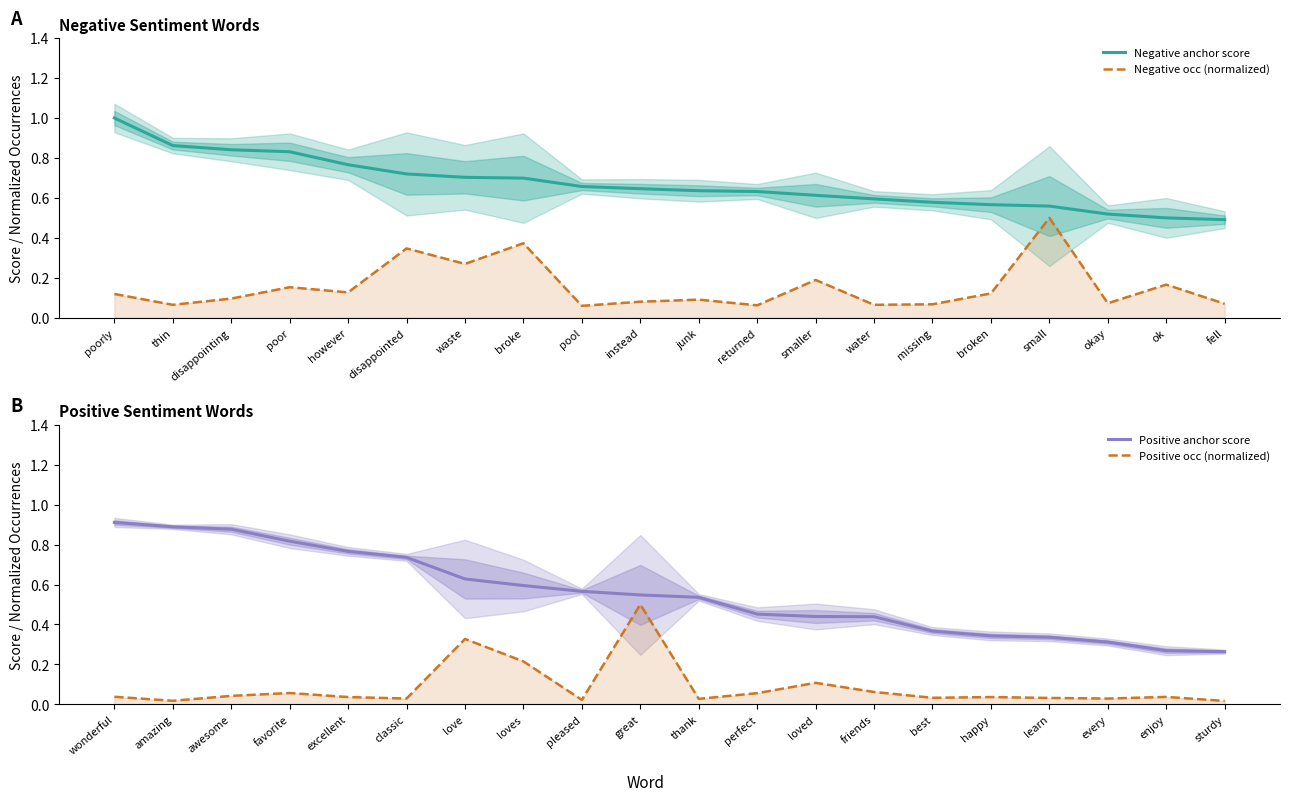

Does the chart display data point markers on the line(s)?

No